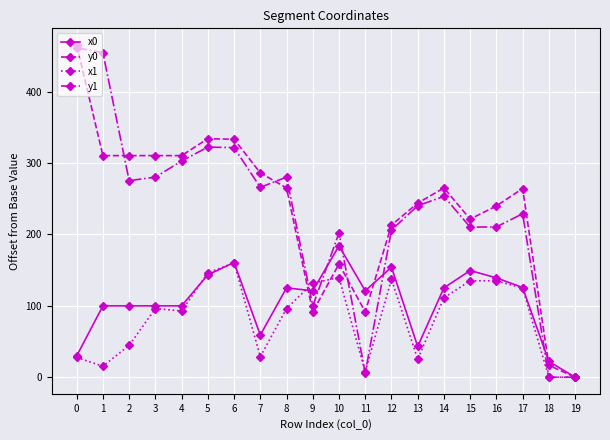

Does the chart have visible grid lines?

Yes